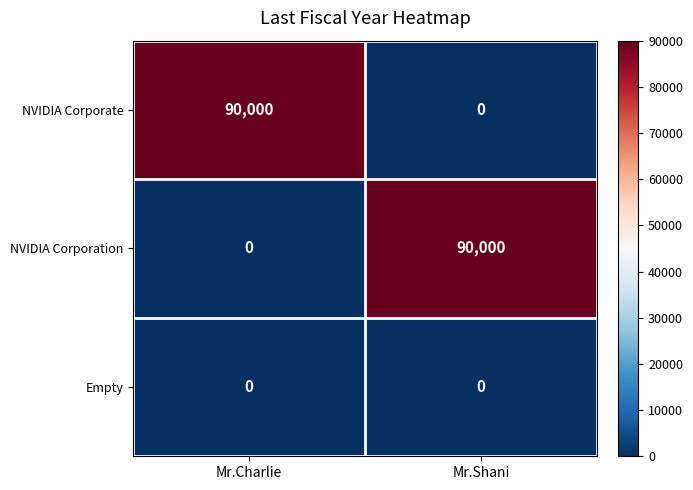

Reading left to right, list all the values displayed in this chart.

NVIDIA Corporate: Mr.Charlie=90000	Mr.Shani=0
NVIDIA Corporation: Mr.Charlie=0	Mr.Shani=90000
Empty: Mr.Charlie=0	Mr.Shani=0